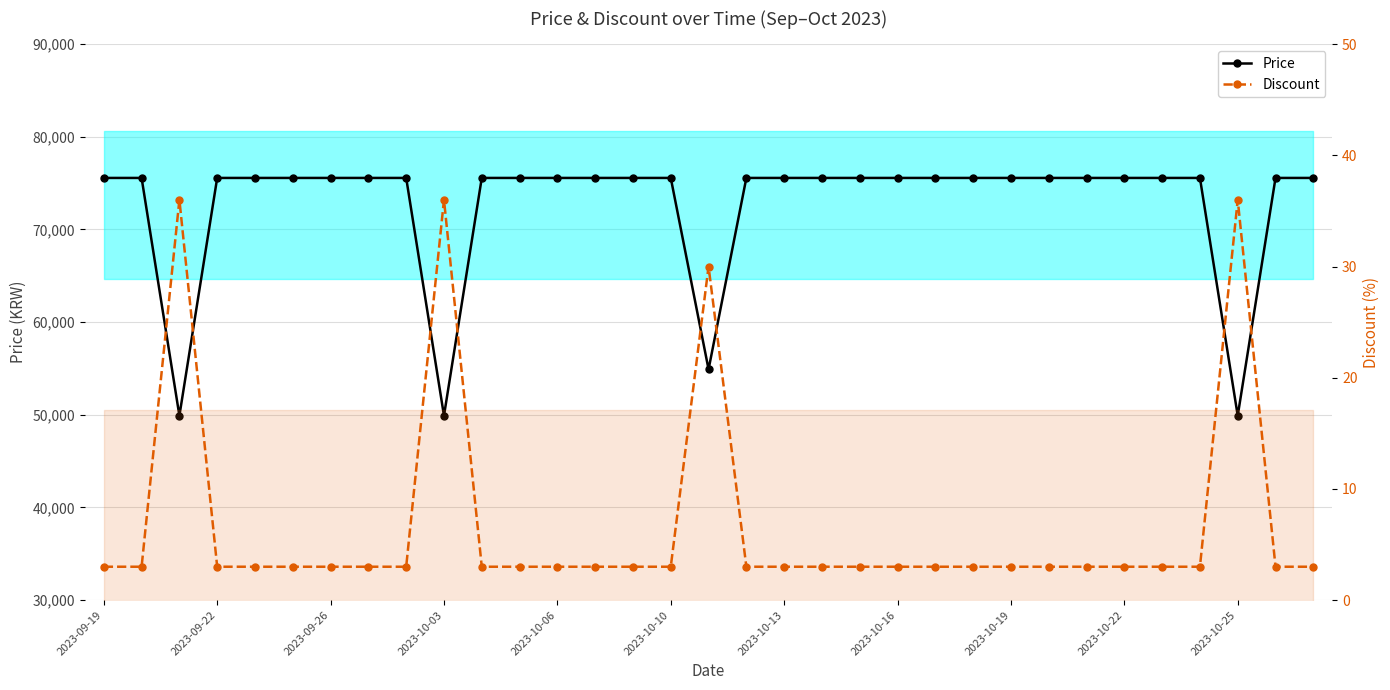

What is the average value of the Discount series?

7